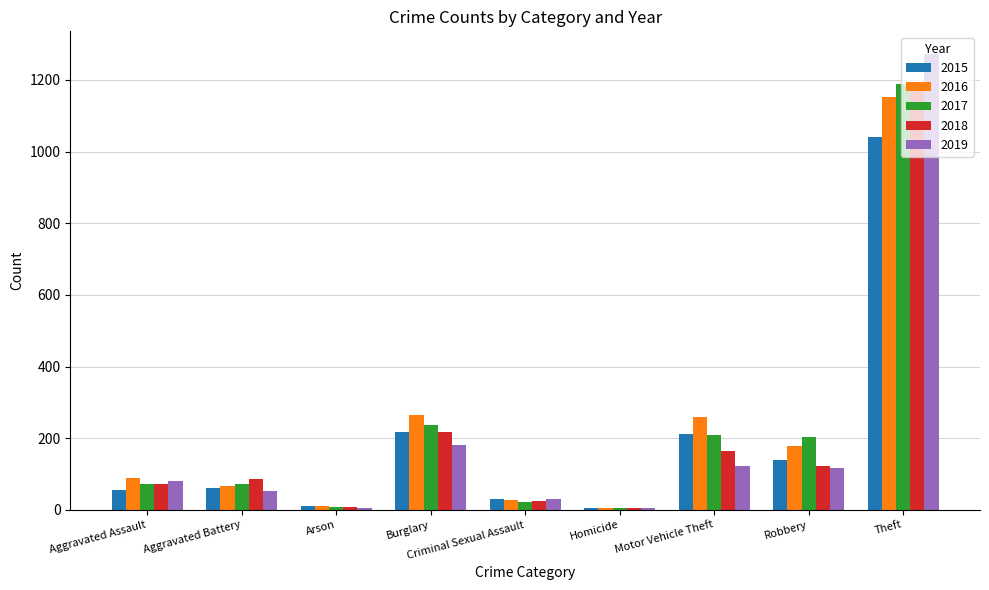

Is it true that 2015 equals 29 at Criminal Sexual Assault?

True